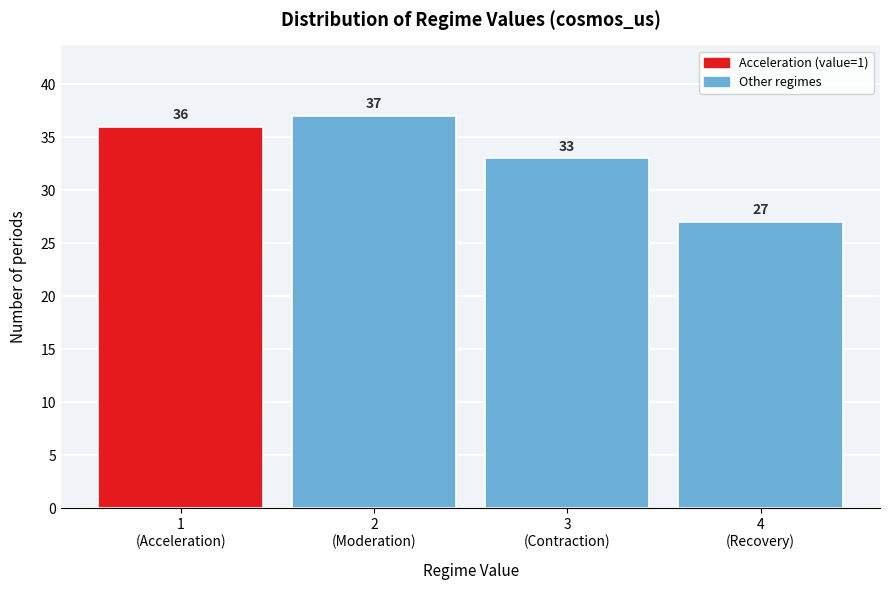

Reading left to right, list all the values displayed in this chart.

36	37	33	27